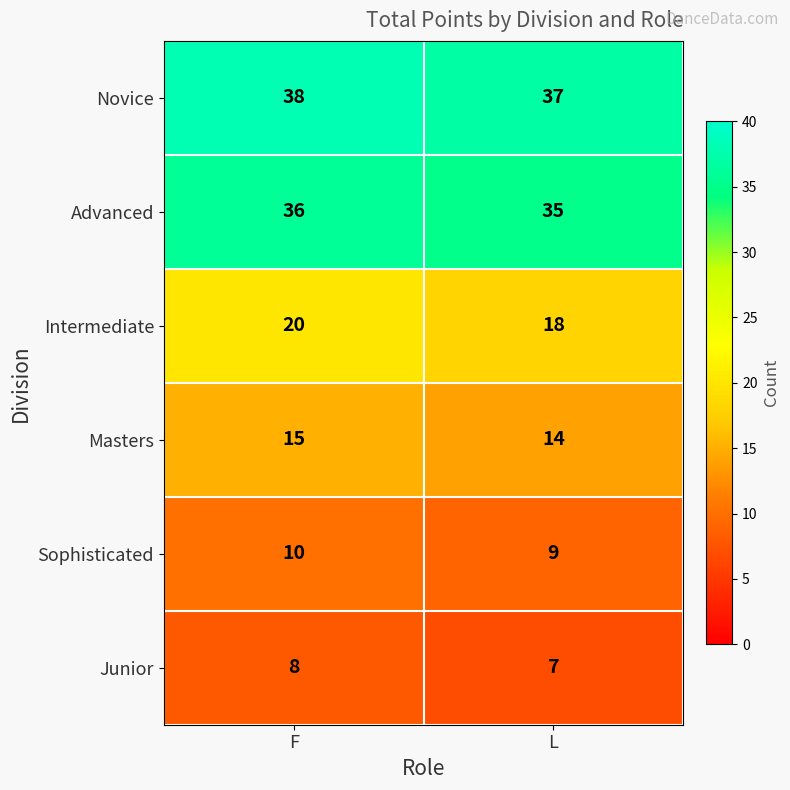

What is the total value across all series at L?

120